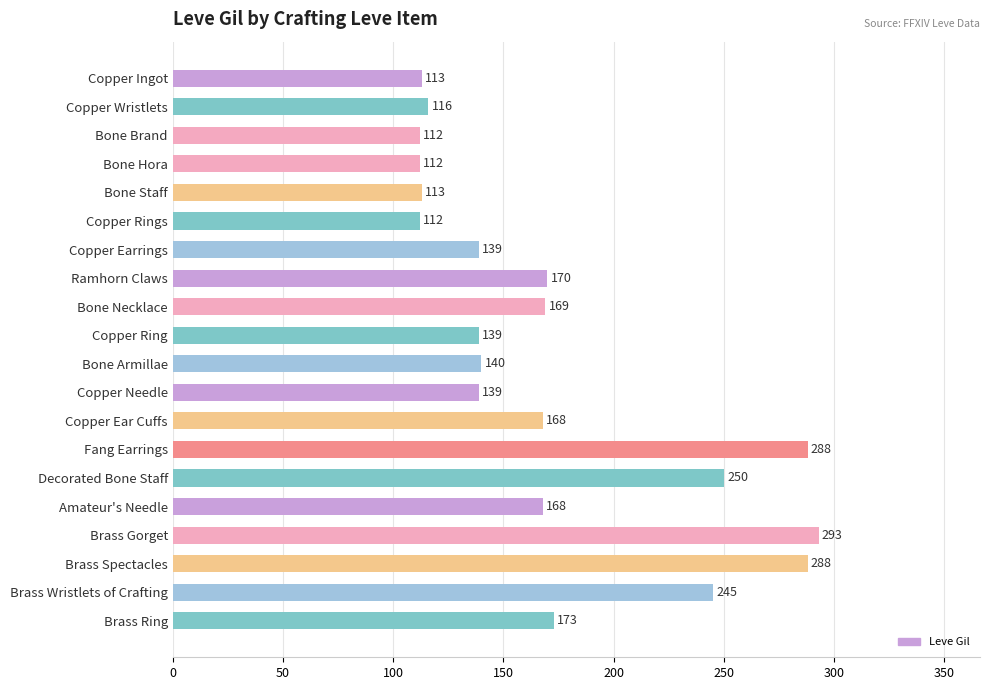

Are the bars horizontal?

Yes